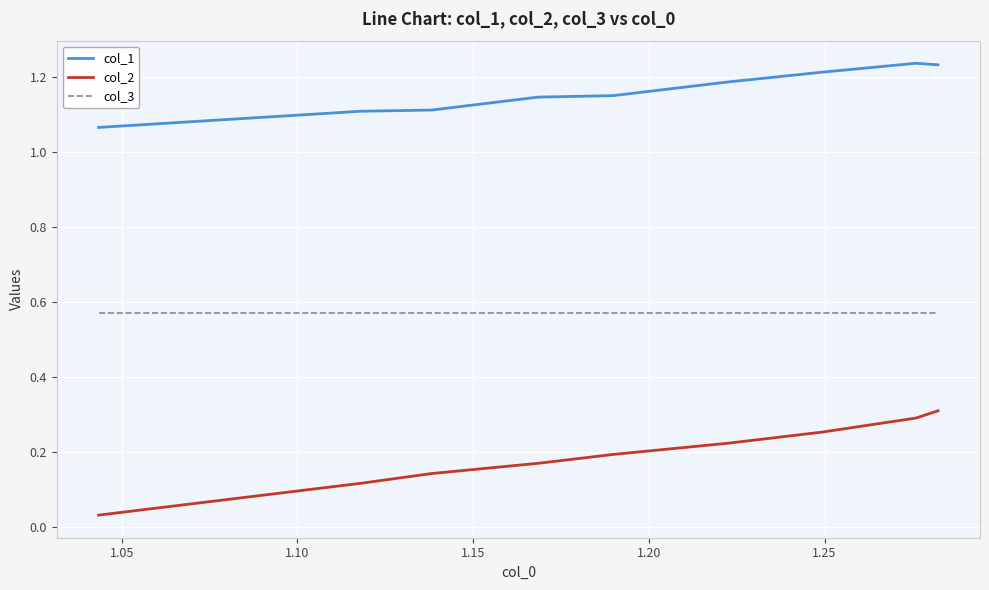

True or false: col_3 and col_2 intersect in this chart.

False